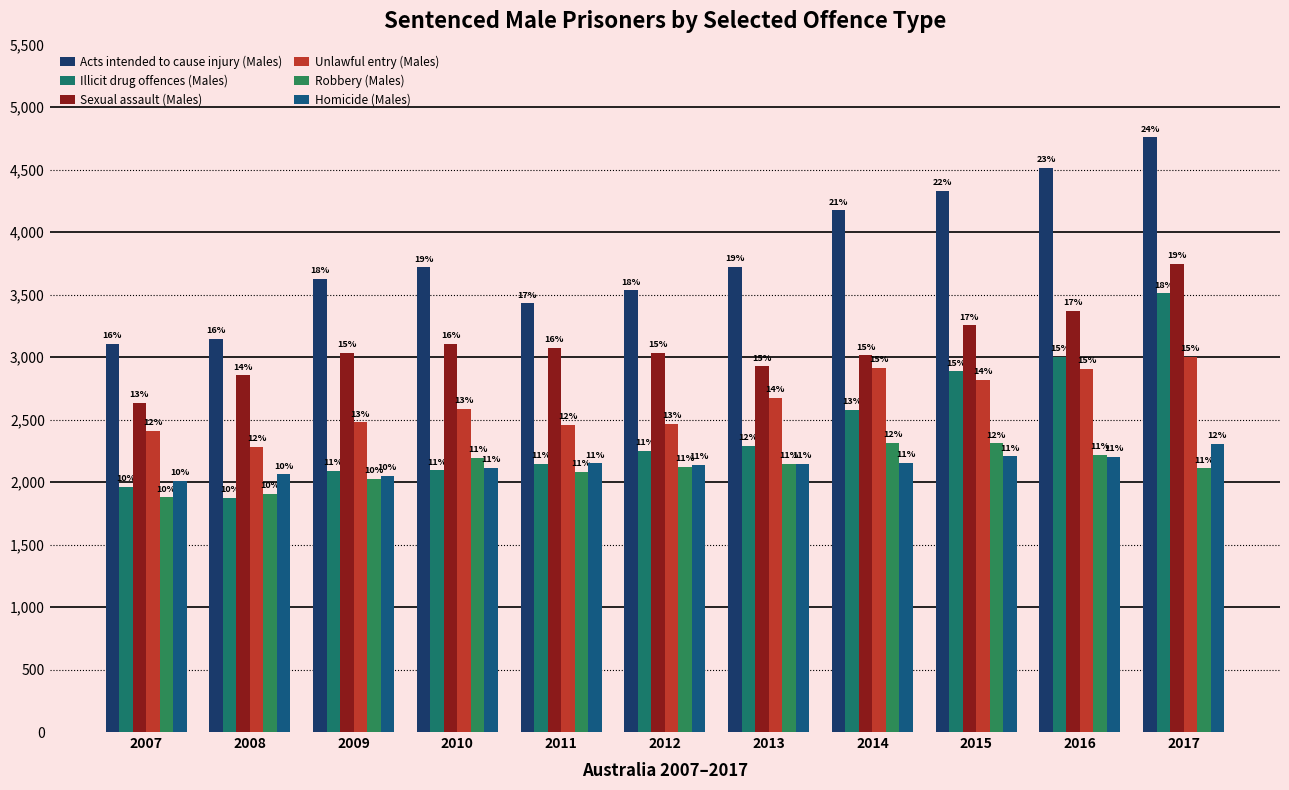

Which series has the widest spread of values?

Acts intended to cause injury (Males)